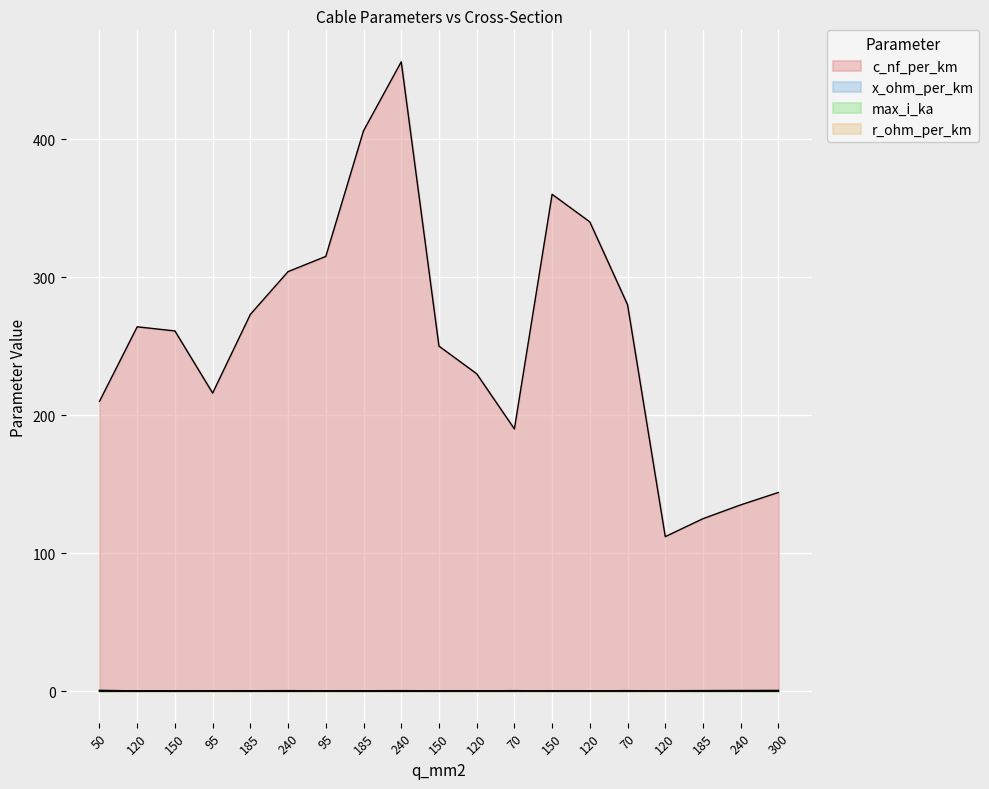

What is the total value across all series at 240?

304.7